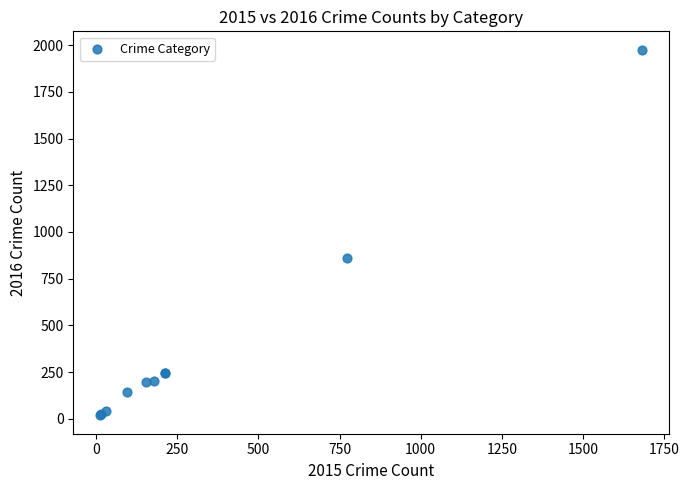

What Y value in the scatter plot is closest to 997?

858